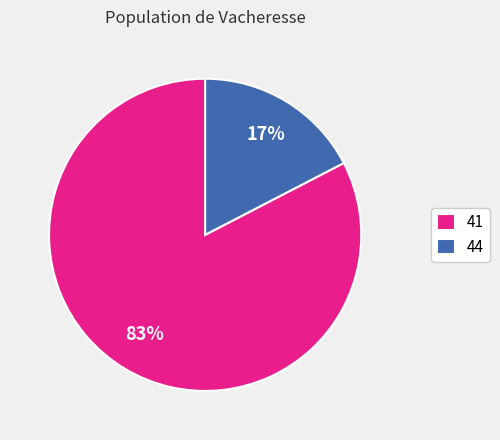

To the nearest percent, what portion does 41 represent?

83%